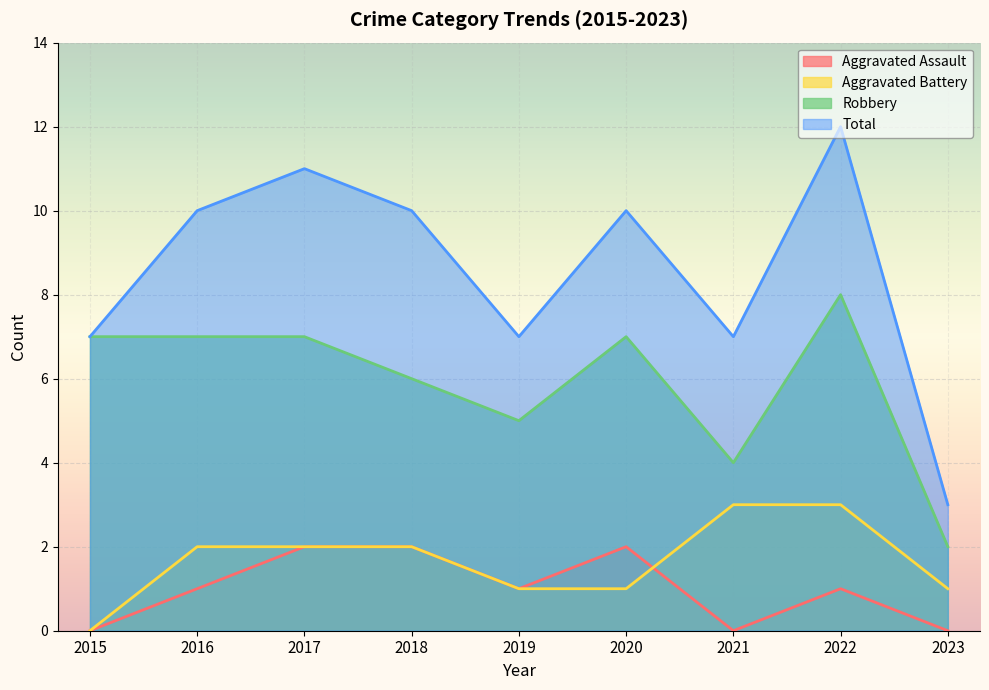

The value of Aggravated Battery at 2018 is 1. True or false?

False